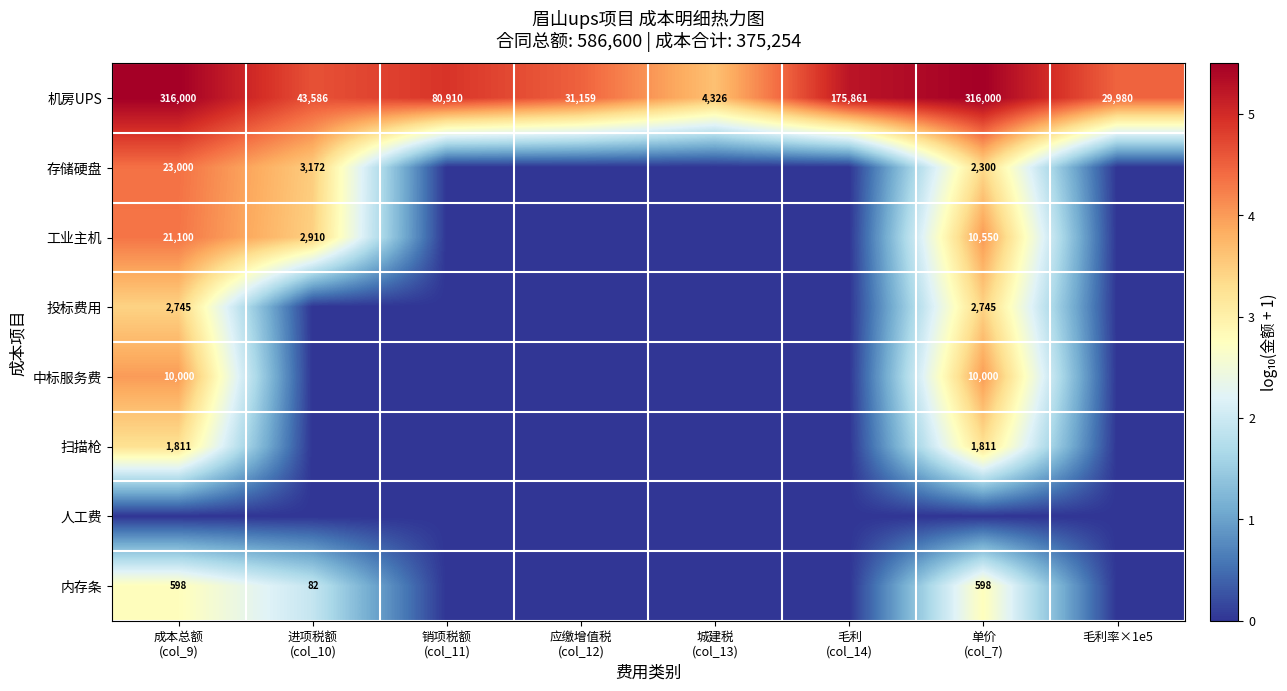

What is the difference between the second highest and second lowest values in the 机房UPS series?

286020